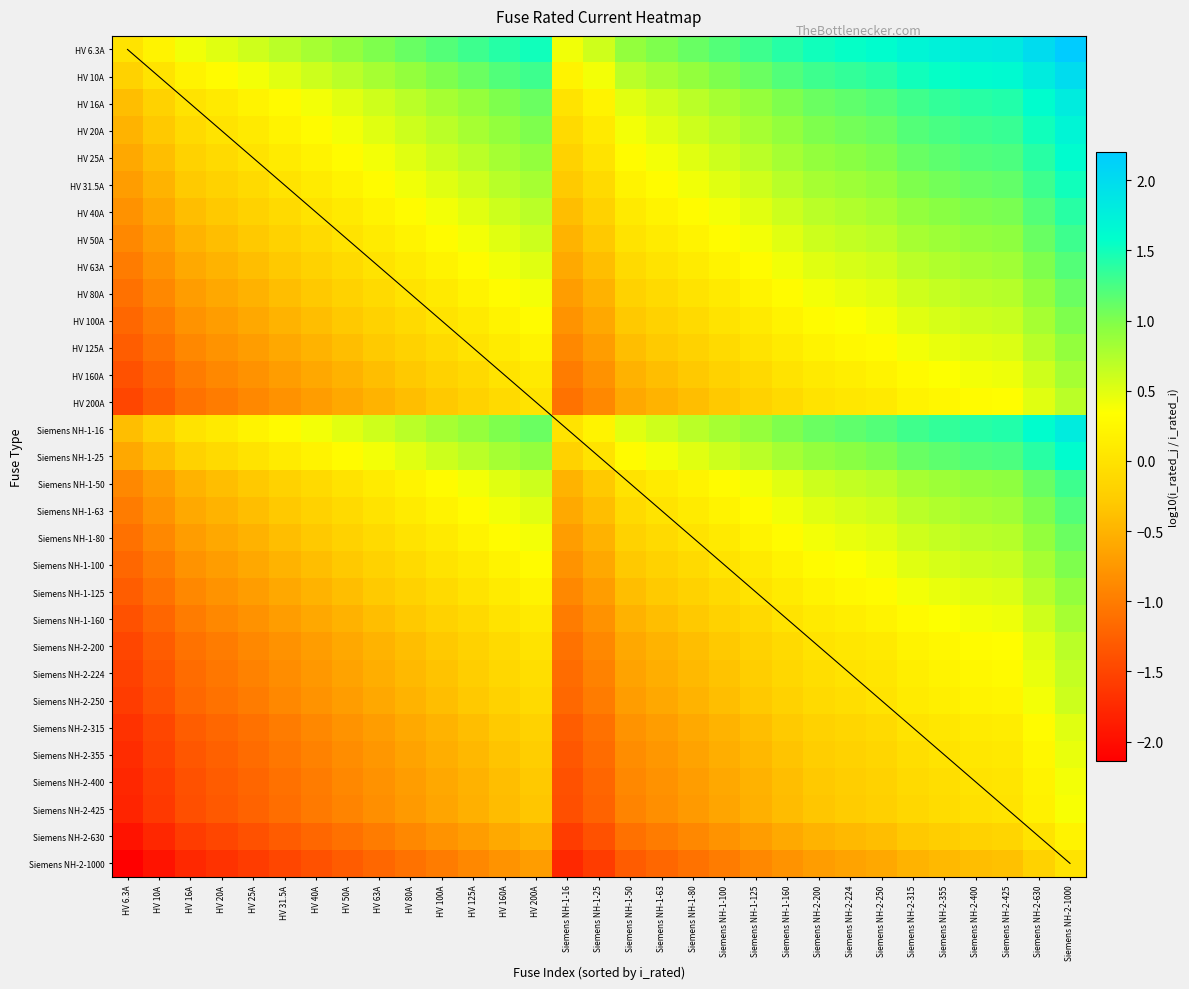

True or false: Siemens NH-1-16 has a value of 0.6 at Siemens NH-1-160.

False